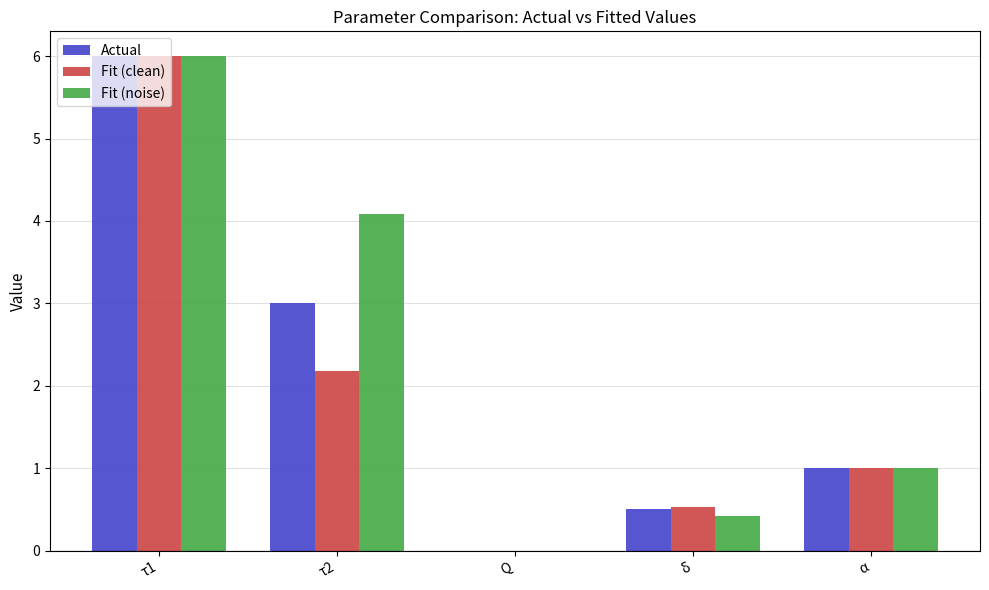

At which category is the sum across all series the highest?

τ1